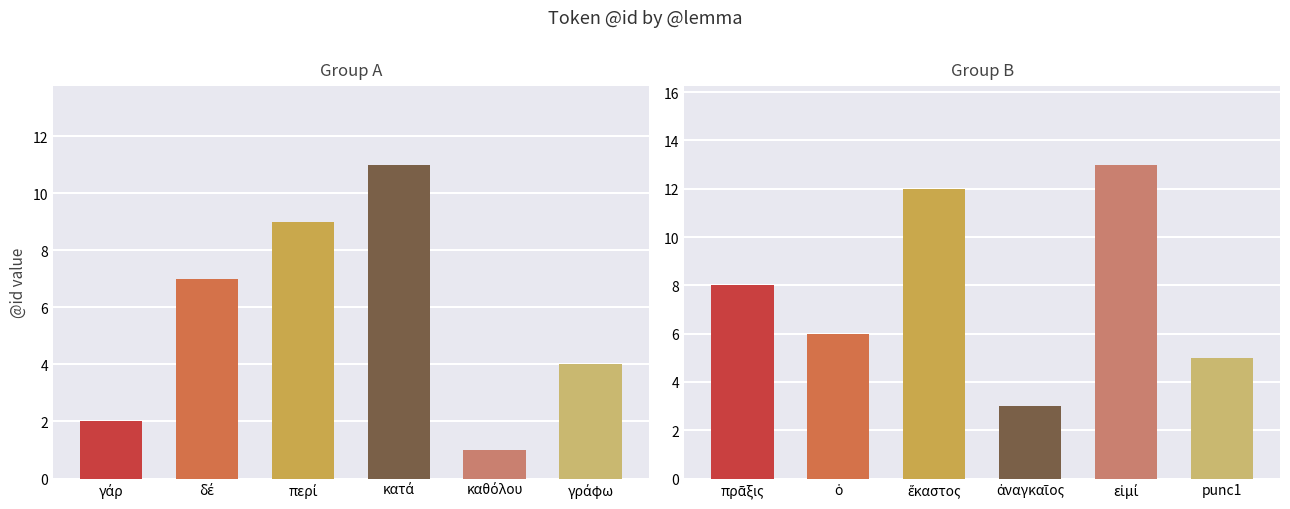

What is the smallest value displayed?

1